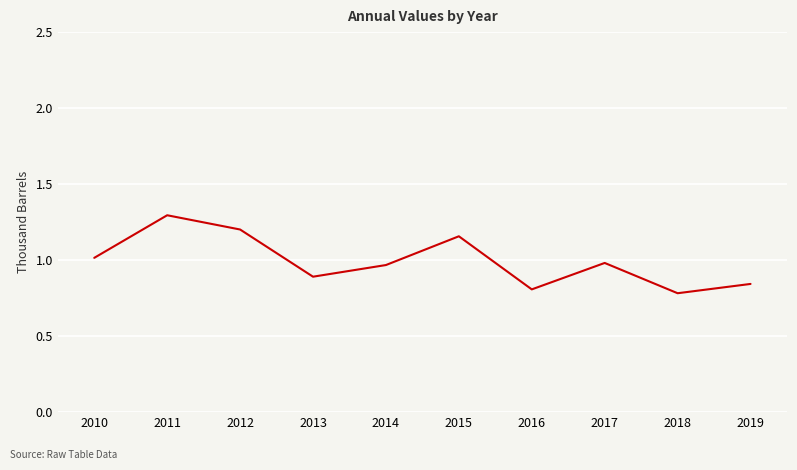

What is the maximum value shown in the chart?

1.3